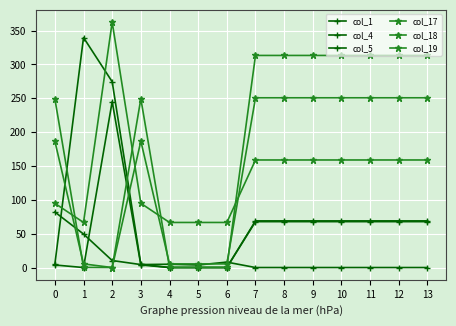

What is the sum of the col_5 values at 2 and 6?

245.0